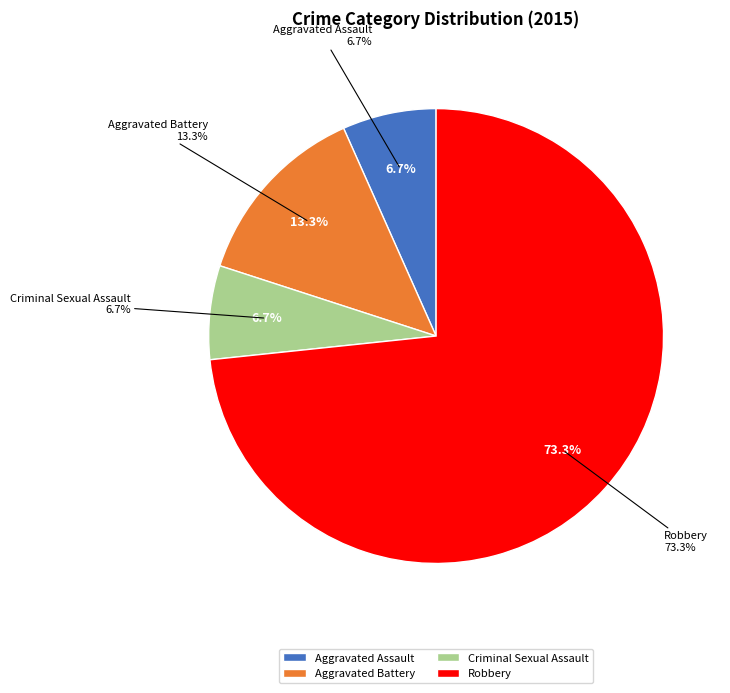

Approximately how many times larger is the value at Robbery compared to Criminal Sexual Assault?

11.0